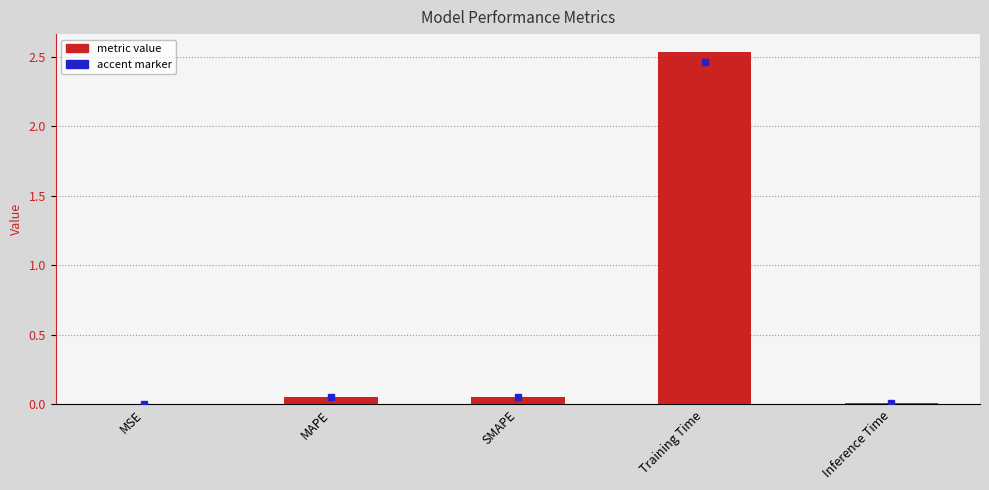

Which category has the highest value across all series?

Training Time